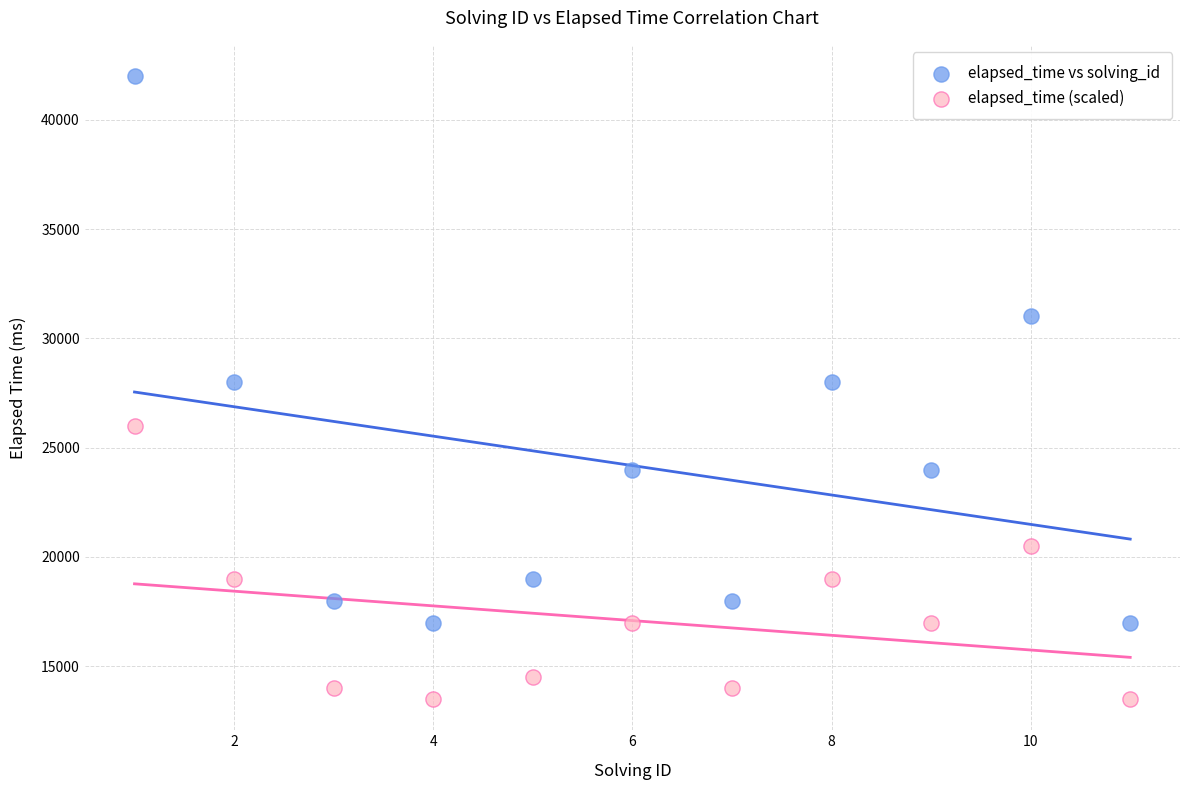

Which series has the widest spread of Y values?

elapsed_time vs solving_id